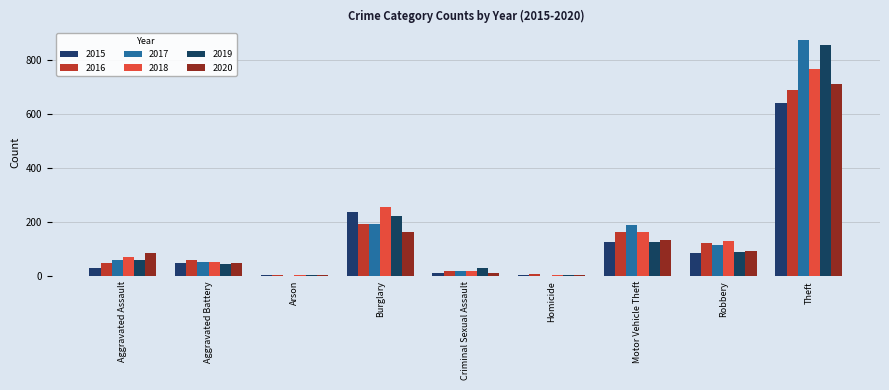

How many categories are shown in the chart?

9